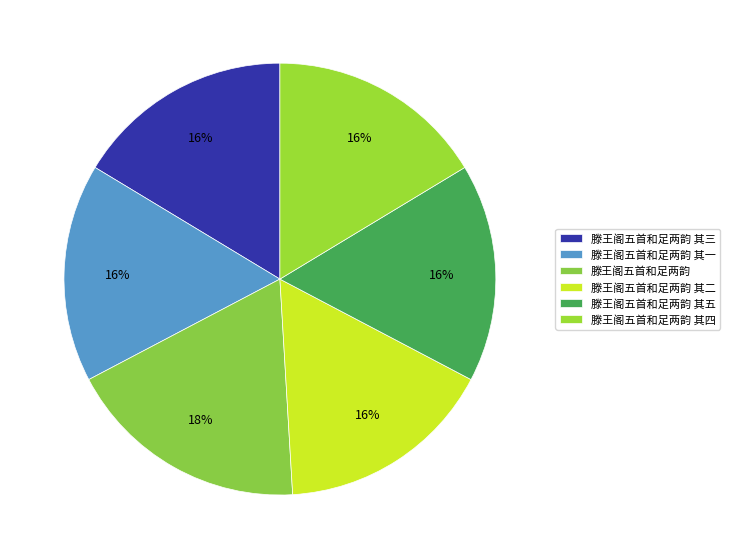

How many slices are in this pie chart?

6